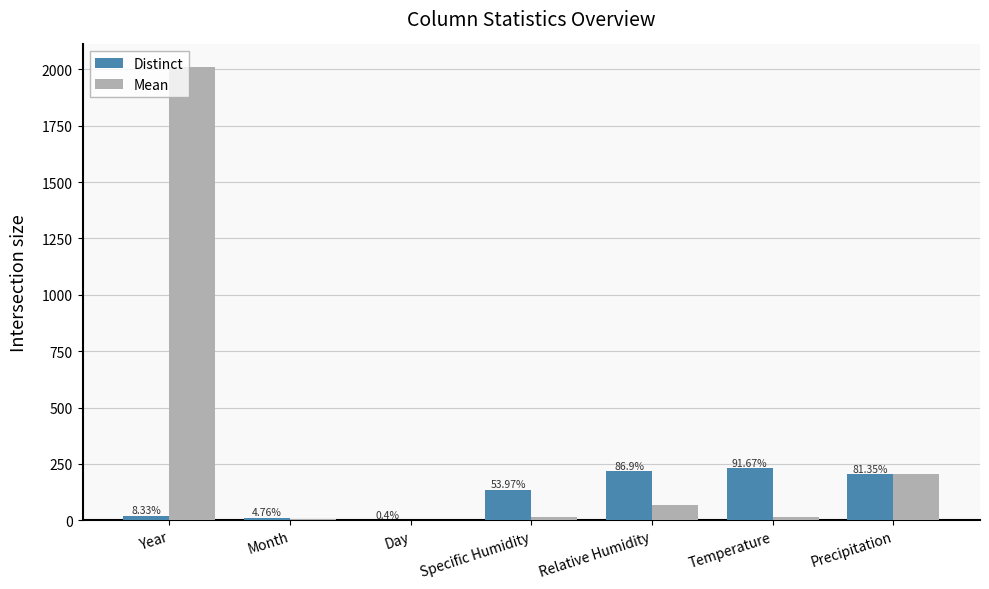

What is the lowest value of the Mean series?

1.0